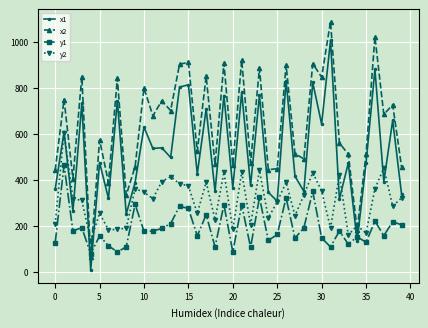

Does the chart display data point markers on the line(s)?

Yes